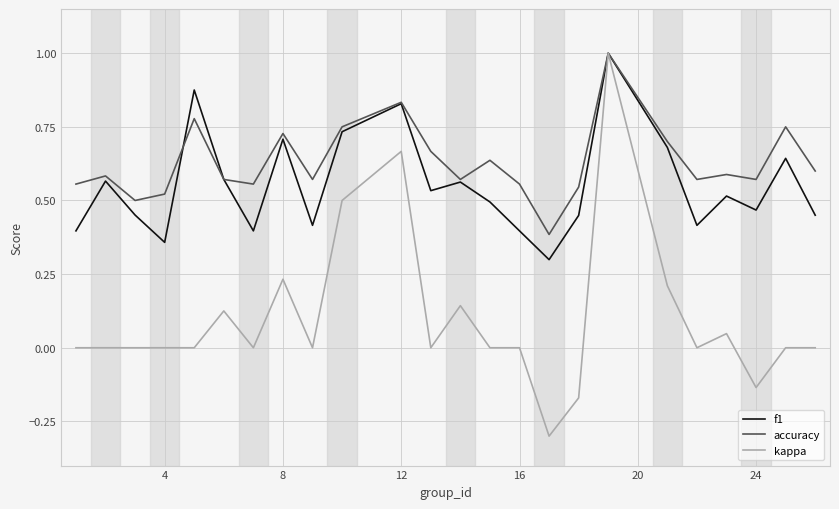

Does the chart display data point markers on the line(s)?

No